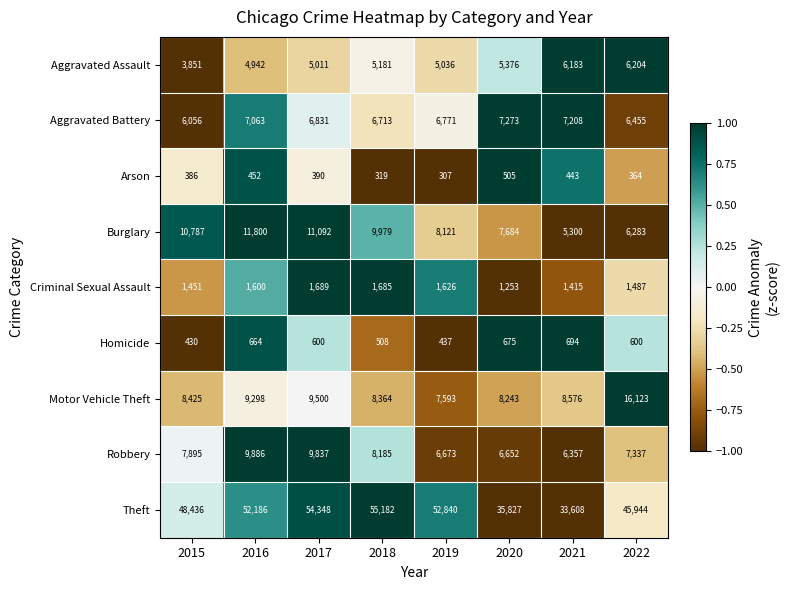

At which category is the sum across all series the highest?

2017